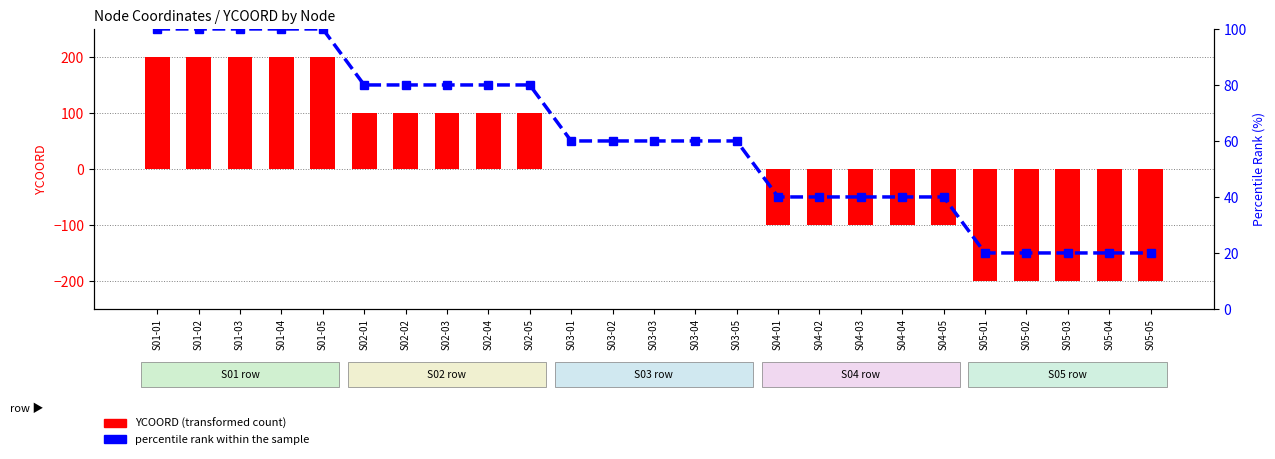

What is the total value across all series at S02-04?

180